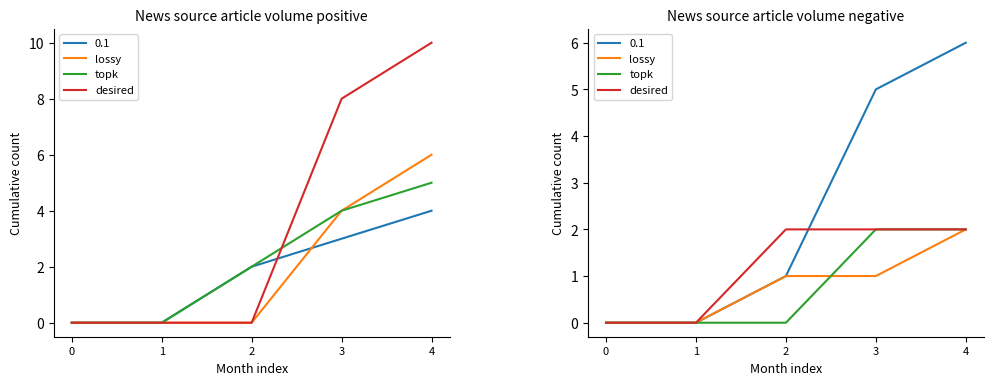

True or false: desired and lossy cross at least once.

False